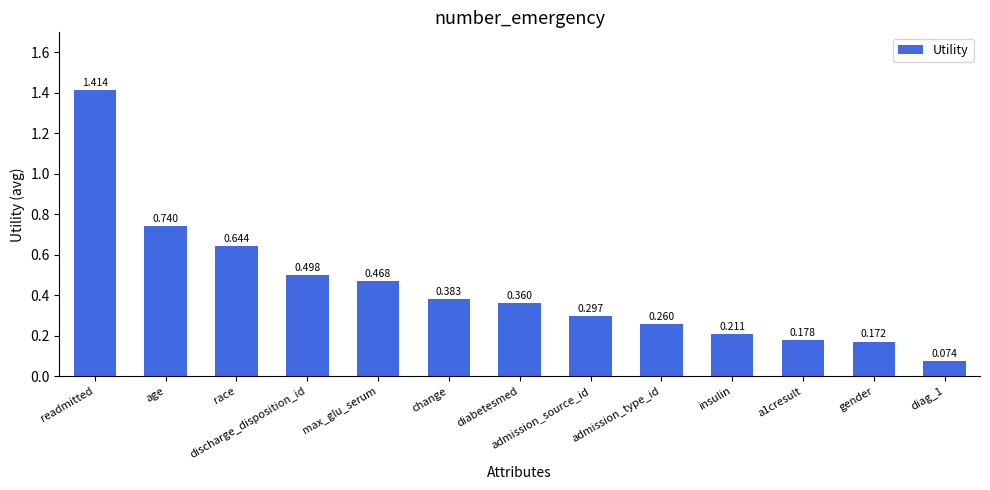

At which category does the chart reach its peak across all series?

readmitted